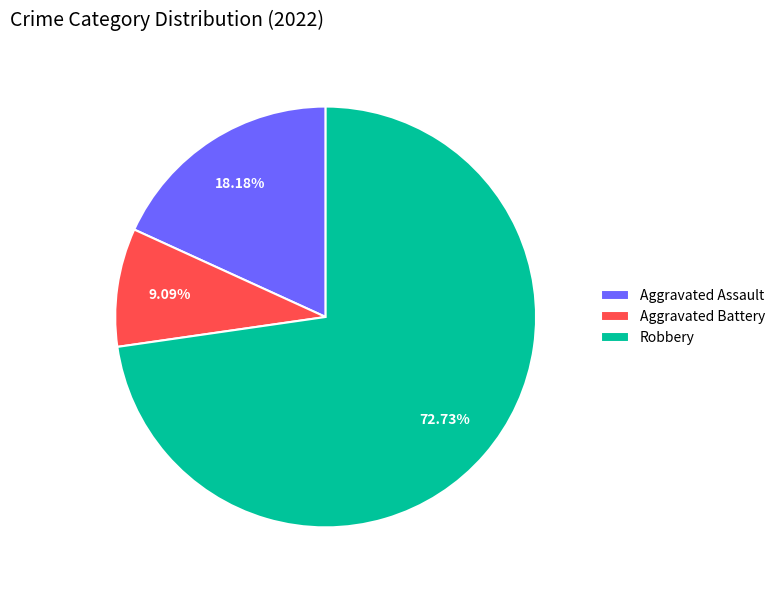

Between Aggravated Assault and Robbery, which is larger?

Robbery